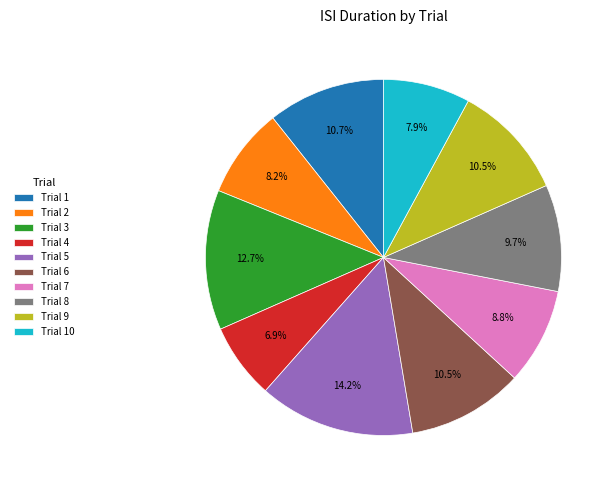

What is the ratio of the value at Trial 2 to the value at Trial 8?

0.8